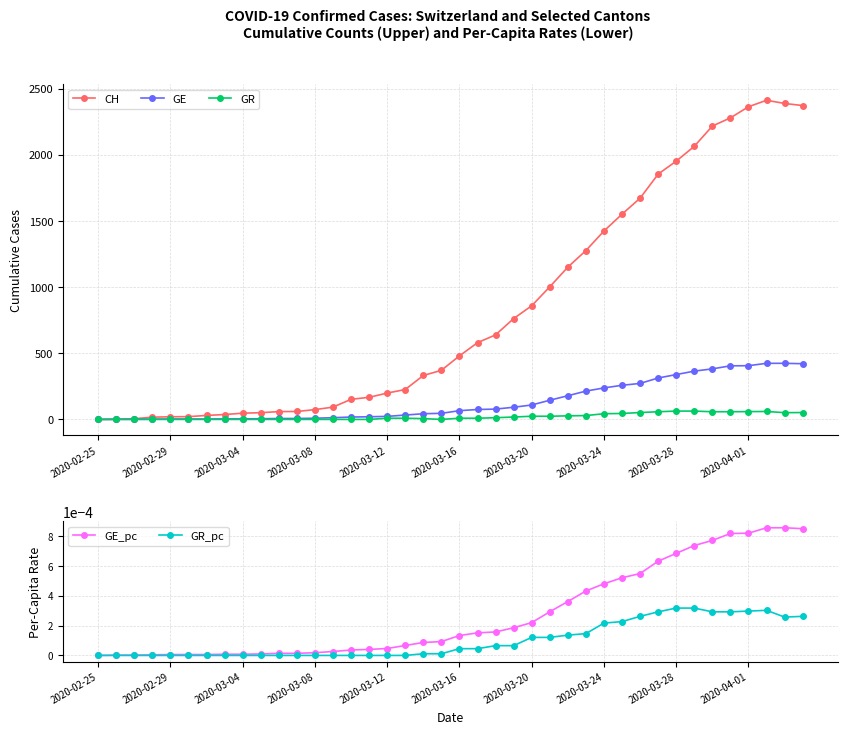

At which category does GR reach its first local valley?

19